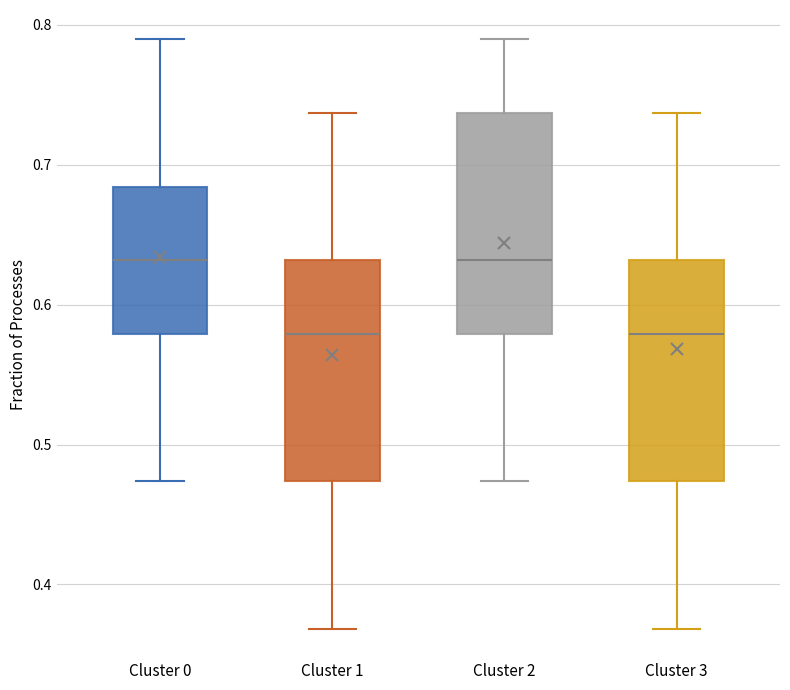

Reading left to right, transcribe this box plot: for each box, give where its median line is, the range the box spans, and where its two whiskers end, as read against the y-axis. The values are not printed on the chart, so give them approximately, as read against the axis.

Cluster 0: median 0.63, box 0.58 to 0.68, whiskers 0.47 to 0.79
Cluster 1: median 0.58, box 0.47 to 0.63, whiskers 0.37 to 0.74
Cluster 2: median 0.63, box 0.58 to 0.74, whiskers 0.47 to 0.79
Cluster 3: median 0.58, box 0.47 to 0.63, whiskers 0.37 to 0.74